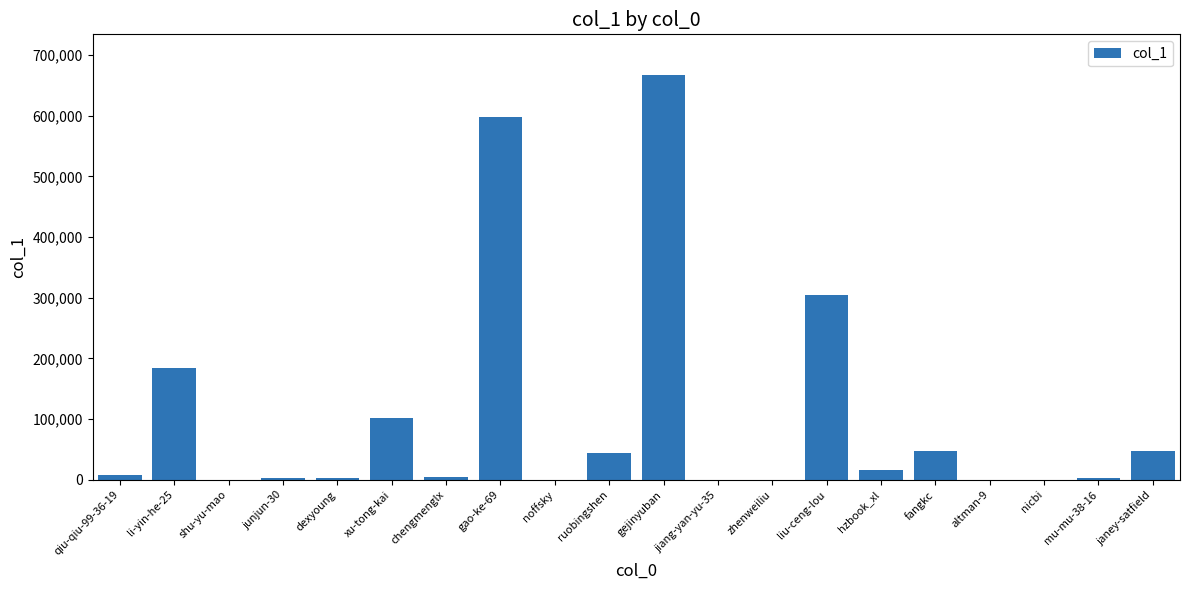

Count the number of data series in this chart.

1